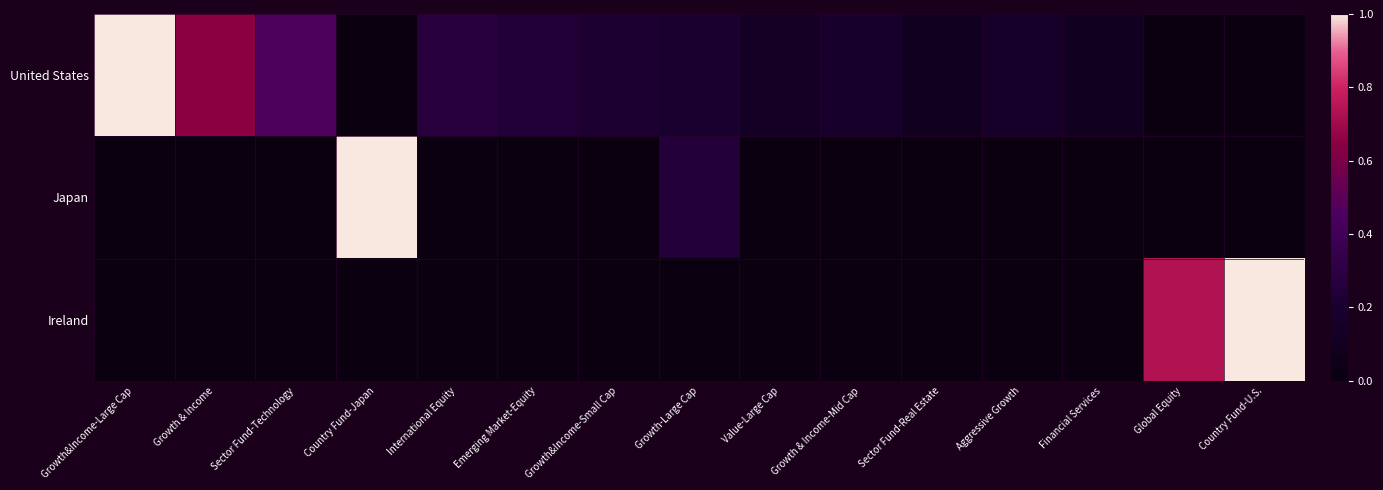

Which series has the largest range (max minus min)?

United States